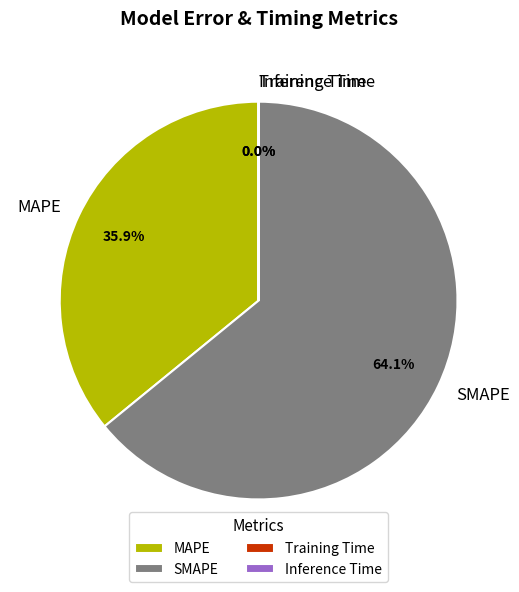

How much of the chart is everything except SMAPE?

35.9%